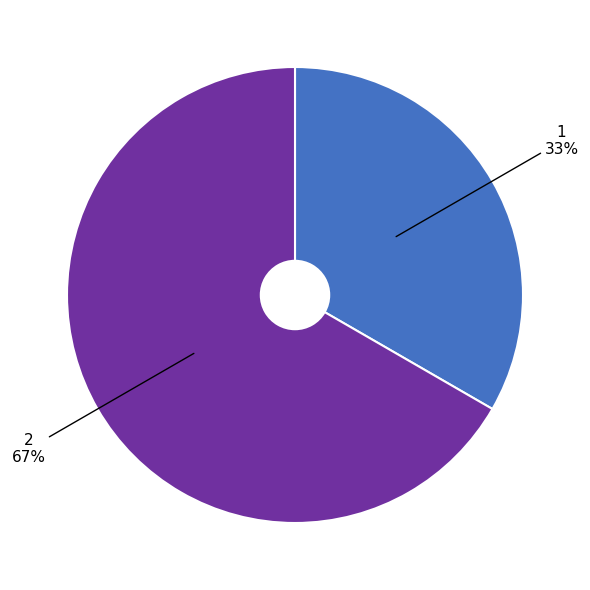

True or false: 2 accounts for 79% of the total.

False